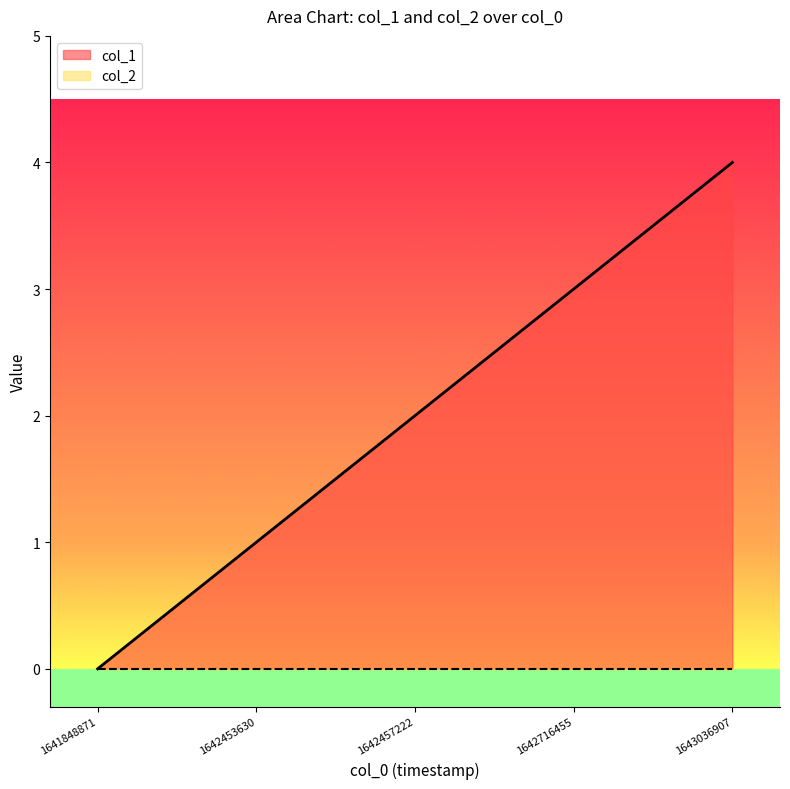

The value at 1643036907 is 5. True or false?

False